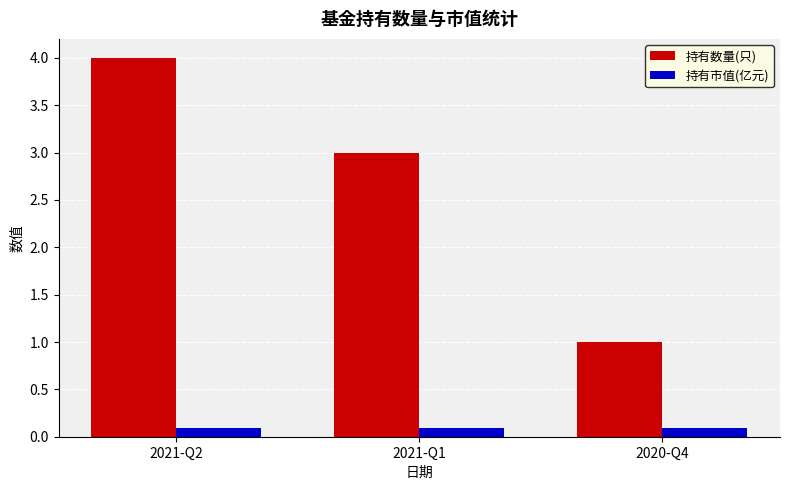

Is the value of 持有数量(只) at 2021-Q1 greater than the value of 持有市值(亿元) at 2020-Q4?

Yes